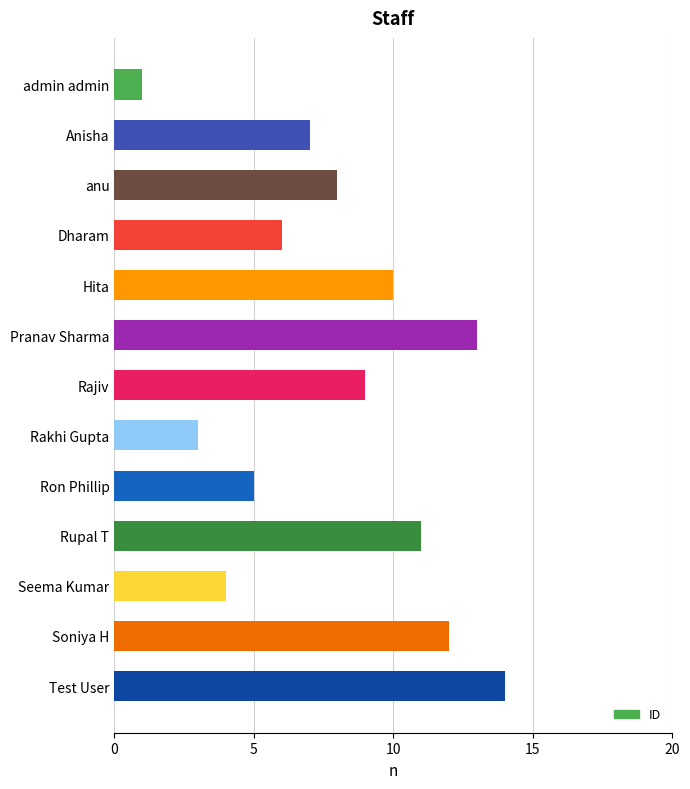

What is the average value?

8